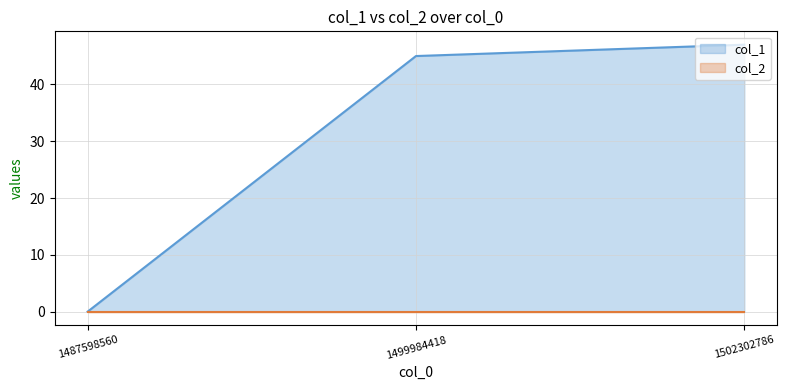

What is the difference between the second highest and minimum values?

45